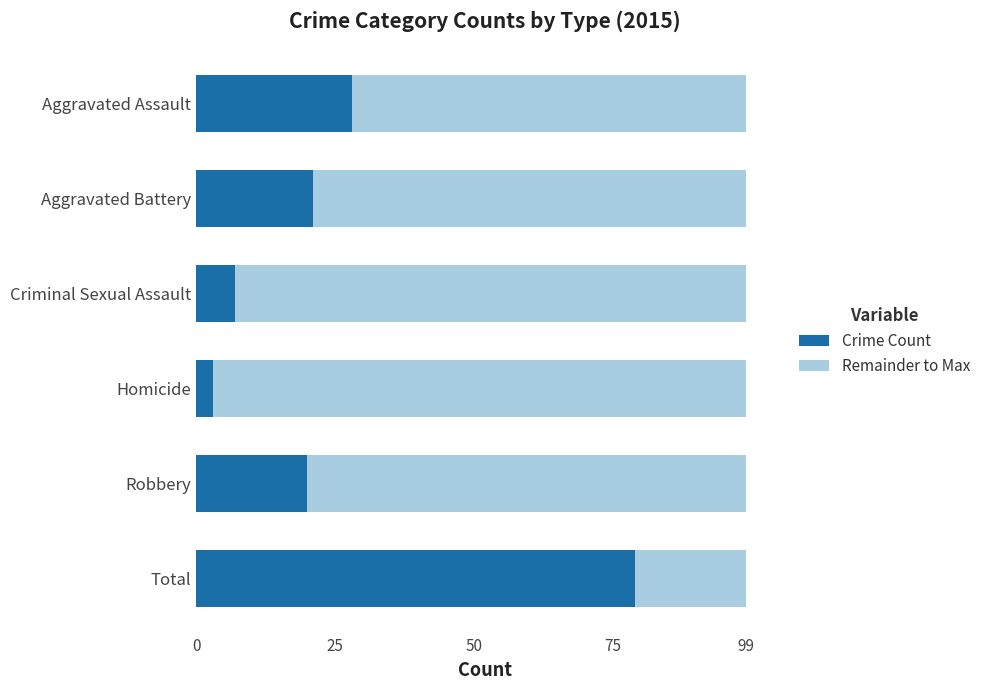

At which label does Crime Count reach its peak?

Total